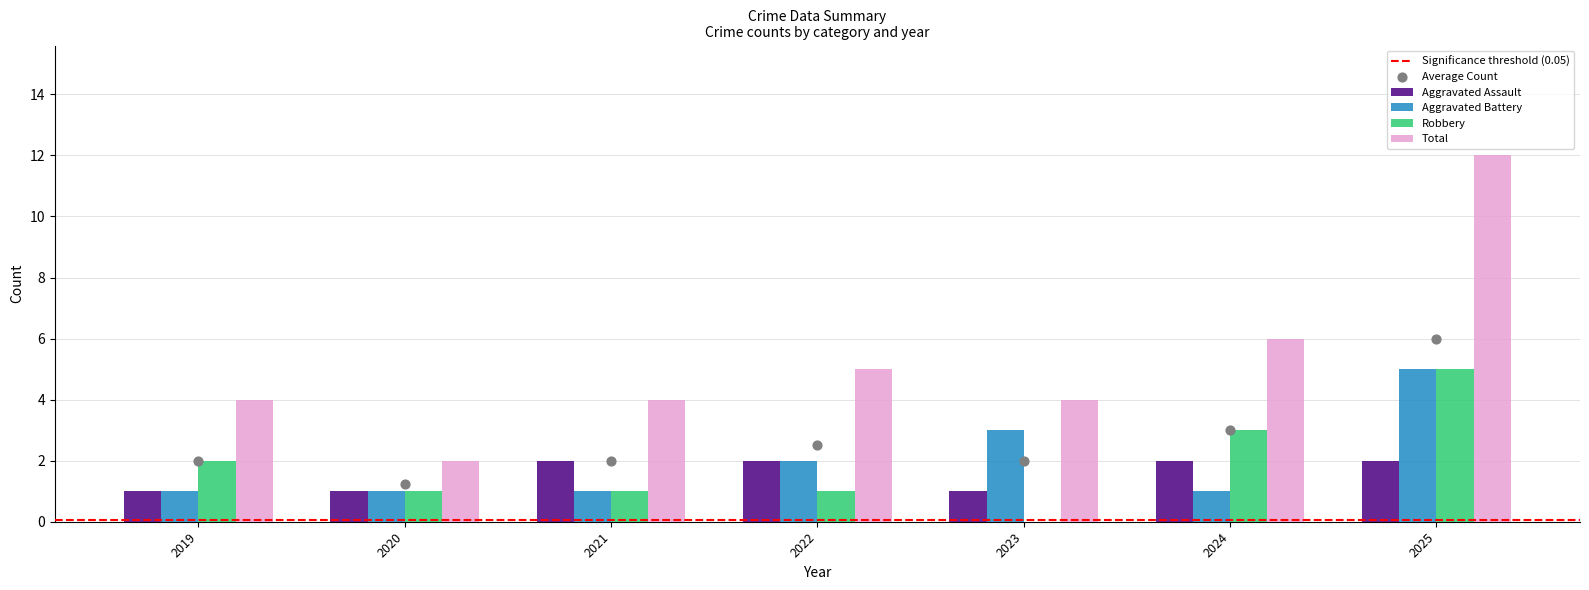

Is the value of Total at 2021 greater than the value of Robbery at 2021?

Yes